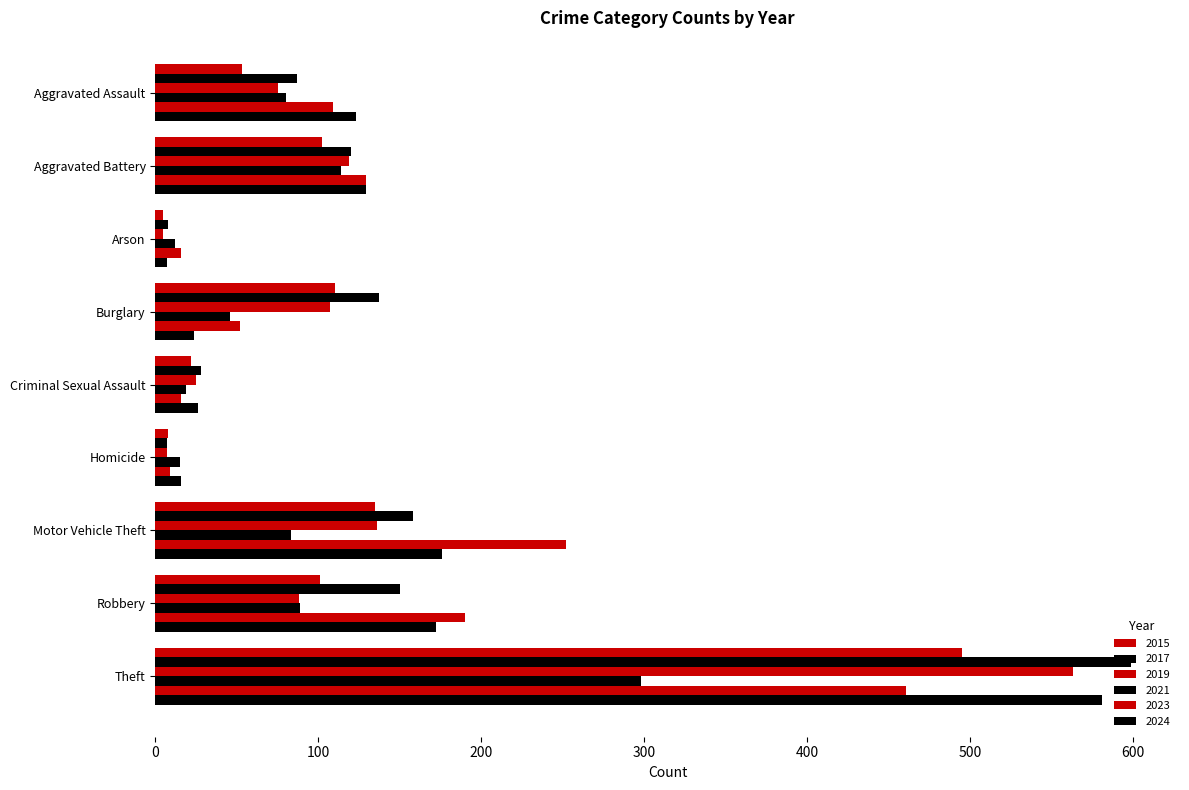

Between Burglary and Homicide, which is larger?

Burglary